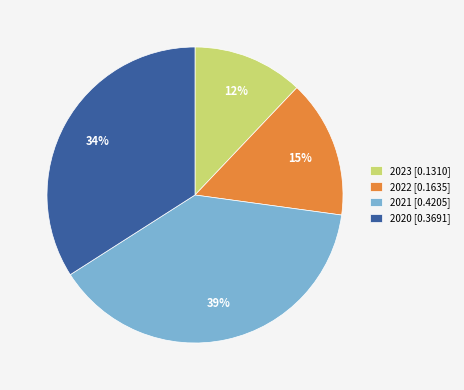

To the nearest percent, what is the difference between the largest and smallest slice percentages?

27%